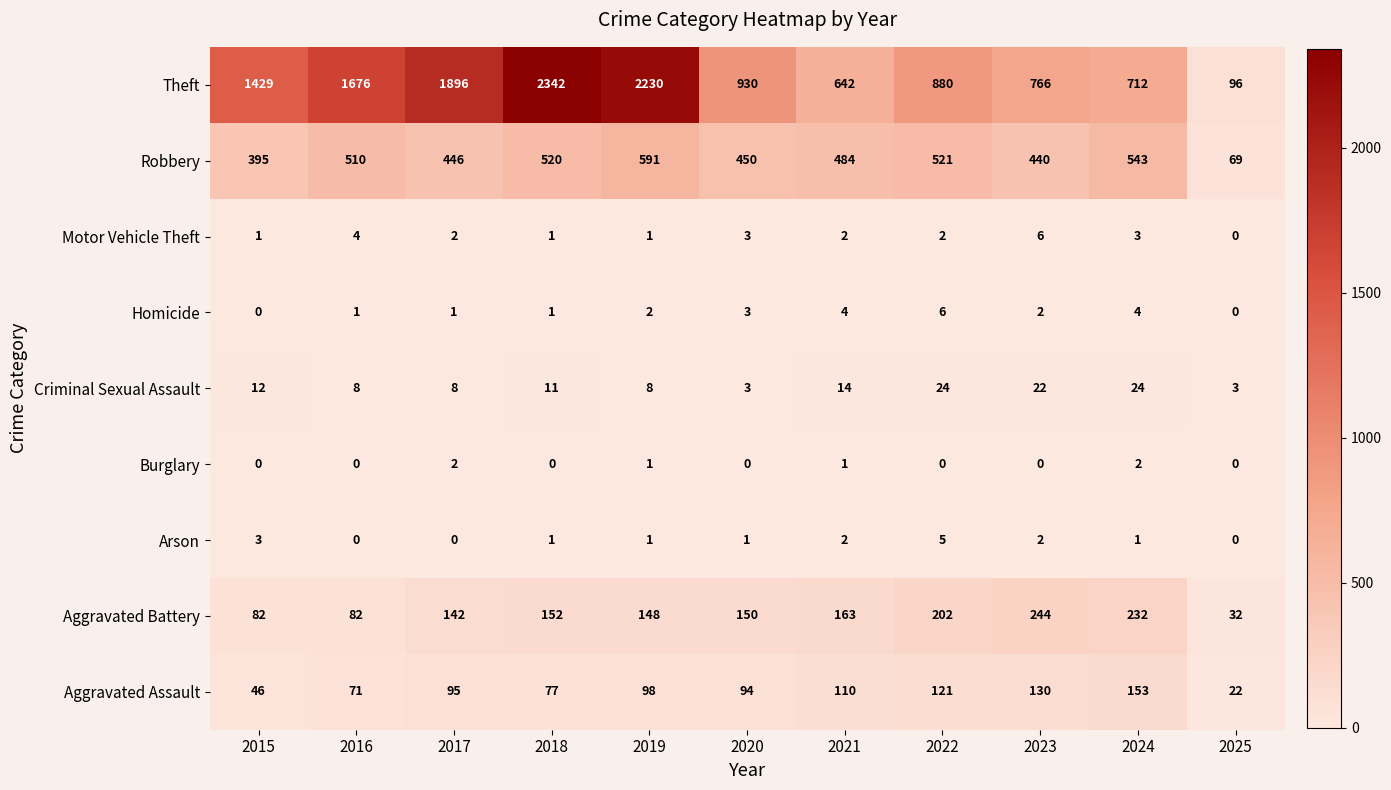

At 2022, list the series in order from smallest to largest.

Burglary, Motor Vehicle Theft, Arson, Homicide, Criminal Sexual Assault, Aggravated Assault, Aggravated Battery, Robbery, Theft